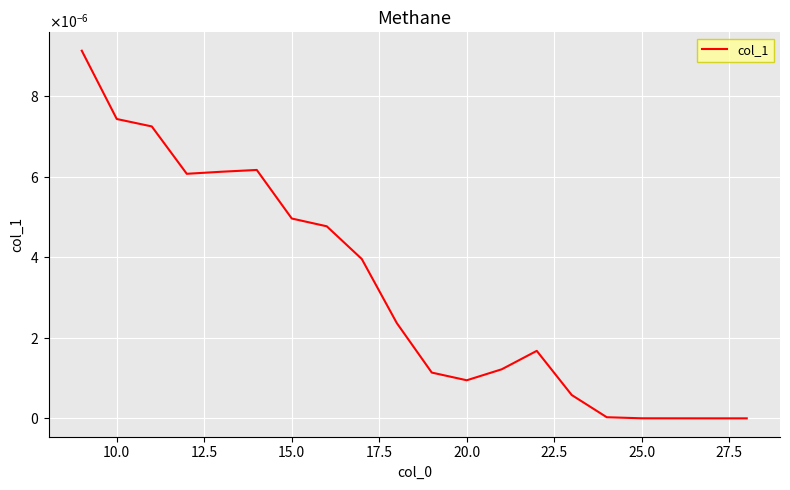

True or false: the data has more than 1 interior local peaks.

True